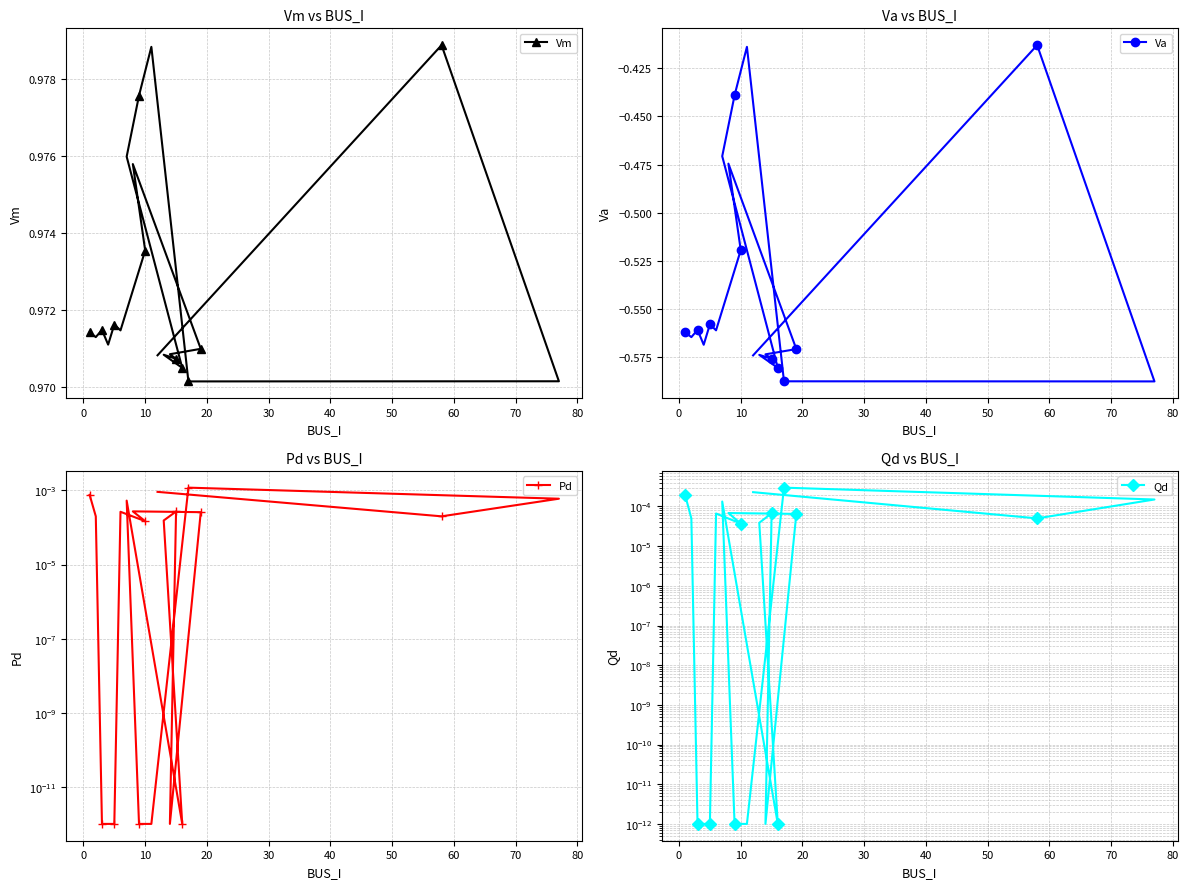

Which series has the largest total across all categories?

Vm